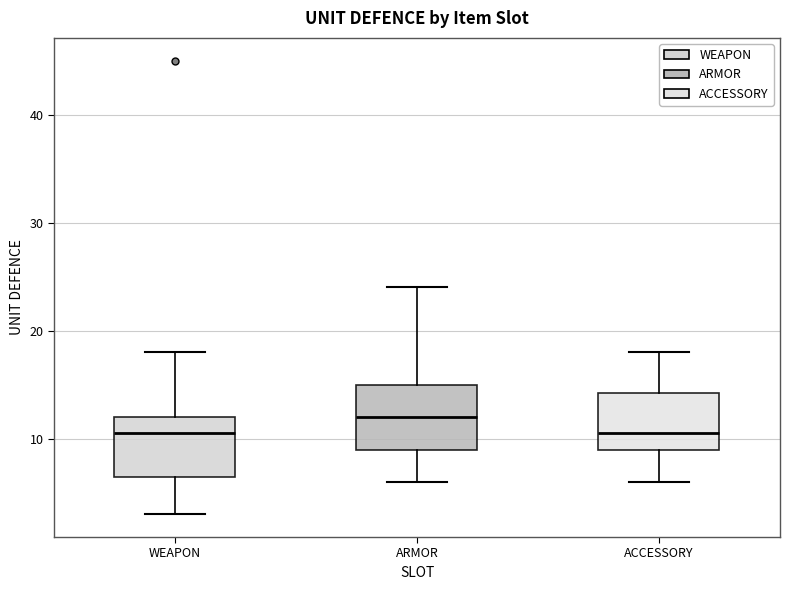

Reading left to right, transcribe this box plot: for each box, give where its median line is, the range the box spans, and where its two whiskers end, as read against the y-axis. The values are not printed on the chart, so give them approximately, as read against the axis.

WEAPON: median 11, box 7 to 12, whiskers 3 to 18
ARMOR: median 12, box 9 to 15, whiskers 6 to 24
ACCESSORY: median 11, box 9 to 14, whiskers 6 to 18